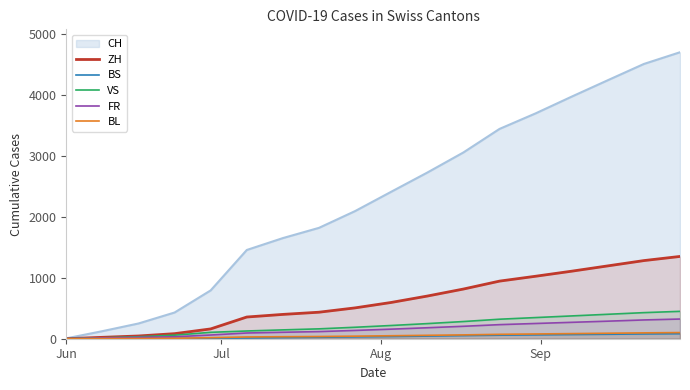

Which series has the largest range (max minus min)?

CH